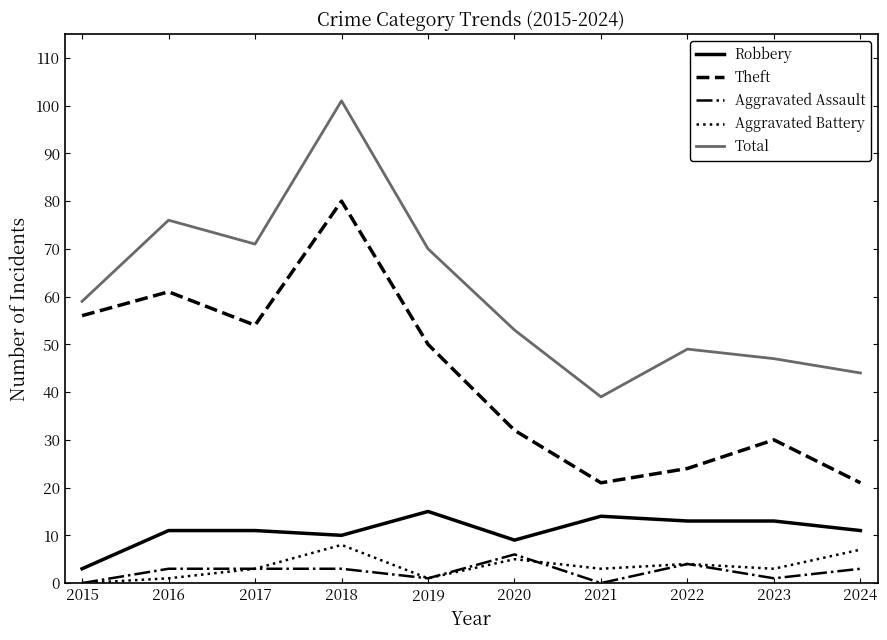

Which series has the widest spread of values?

Total